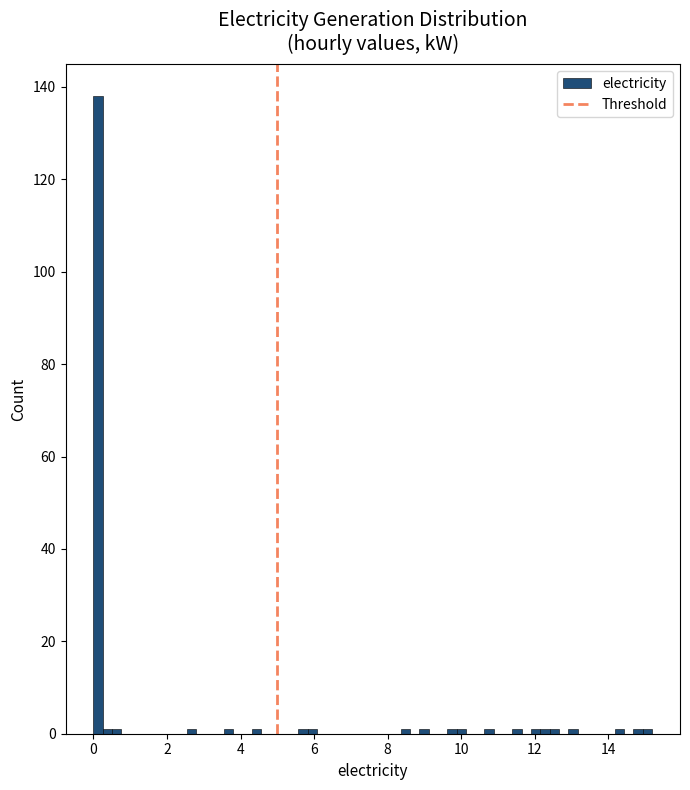

Around what value on the x-axis is the tallest bar? Give the approximate position of its centre, as read against the axis.

0.2